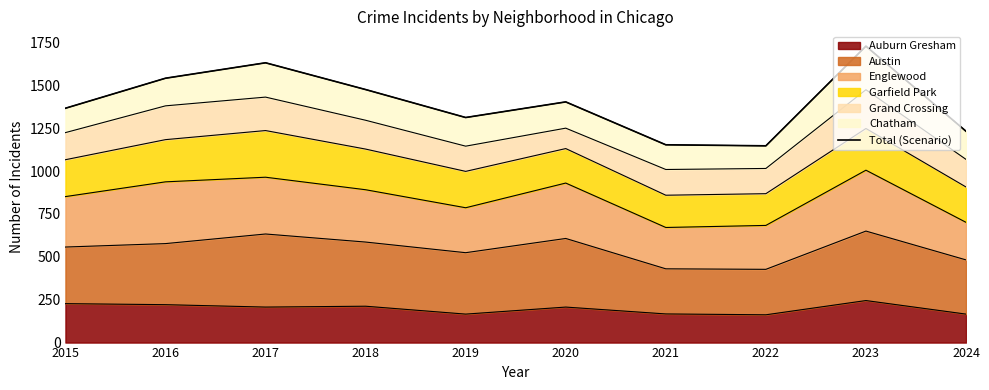

Where is the first local minimum?

2019